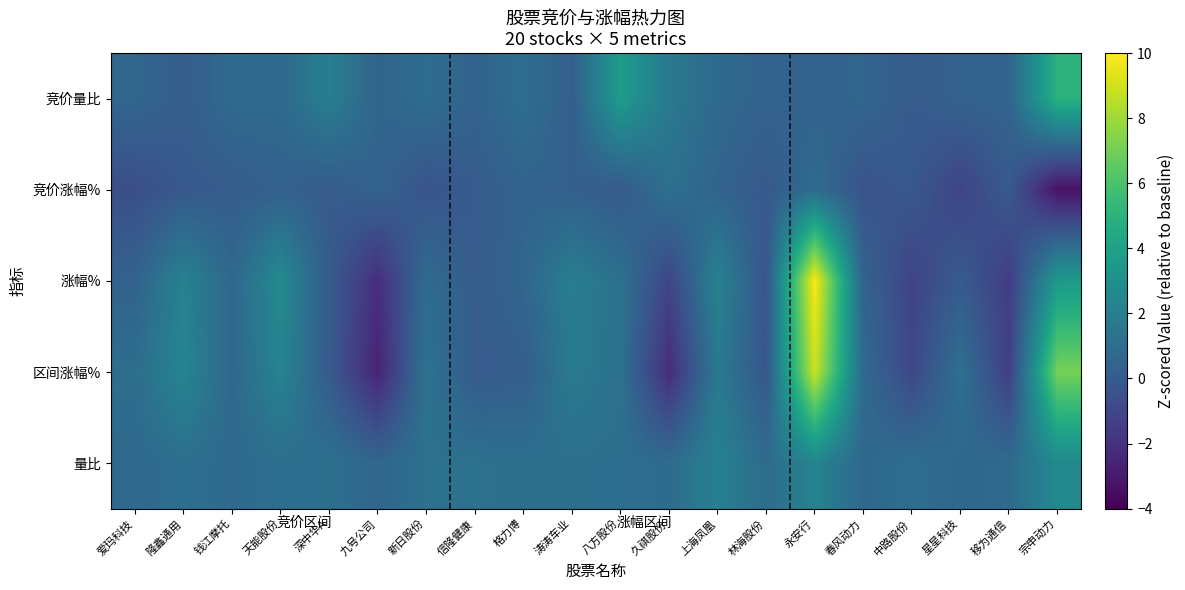

Reading left to right, list all the values displayed in this chart.

竞价量比: 爱玛科技=0.6	隆鑫通用=0.1	钱江摩托=0.9	天能股份=0.8	深中华A=2.0	九号公司=0.5	新日股份=1.0	信隆健康=0.4	格力博=1.1	涛涛车业=0.2	八方股份=3.7	久祺股份=1.7	上海凤凰=0.8	林海股份=0.4	永安行=0.4	春风动力=0.6	中路股份=0.0	星星科技=0.4	移为通信=0.5	宗申动力=5.0
竞价涨幅%: 爱玛科技=-0.7	隆鑫通用=-0.1	钱江摩托=0.1	天能股份=0.3	深中华A=0.0	九号公司=0.5	新日股份=-0.4	信隆健康=0.0	格力博=0.5	涛涛车业=0.3	八方股份=-0.1	久祺股份=1.2	上海凤凰=0.5	林海股份=-0.1	永安行=0.9	春风动力=-0.4	中路股份=-0.1	星星科技=-1.1	移为通信=-0.1	宗申动力=-3.3
涨幅%: 爱玛科技=0.4	隆鑫通用=2.2	钱江摩托=0.7	天能股份=2.7	深中华A=0.0	九号公司=-2.1	新日股份=0.9	信隆健康=0.0	格力博=0.6	涛涛车业=2.0	八方股份=1.2	久祺股份=-1.1	上海凤凰=2.2	林海股份=-0.3	永安行=9.9	春风动力=0.4	中路股份=-1.1	星星科技=0.0	移为通信=-1.5	宗申动力=3.6
区间涨幅%: 爱玛科技=1.1	隆鑫通用=2.3	钱江摩托=0.7	天能股份=2.3	深中华A=0.0	九号公司=-2.6	新日股份=1.3	信隆健康=0.0	格力博=0.1	涛涛车业=1.7	八方股份=1.2	久祺股份=-2.2	上海凤凰=1.7	林海股份=-0.2	永安行=8.9	春风动力=0.8	中路股份=-1.0	星星科技=1.2	移为通信=-1.4	宗申动力=7.1
量比: 爱玛科技=0.8	隆鑫通用=1.1	钱江摩托=0.9	天能股份=1.1	深中华A=1.2	九号公司=0.6	新日股份=1.2	信隆健康=1.2	格力博=1.2	涛涛车业=1.2	八方股份=1.1	久祺股份=0.9	上海凤凰=2.1	林海股份=0.9	永安行=2.3	春风动力=0.7	中路股份=1.1	星星科技=0.7	移为通信=0.8	宗申动力=2.6